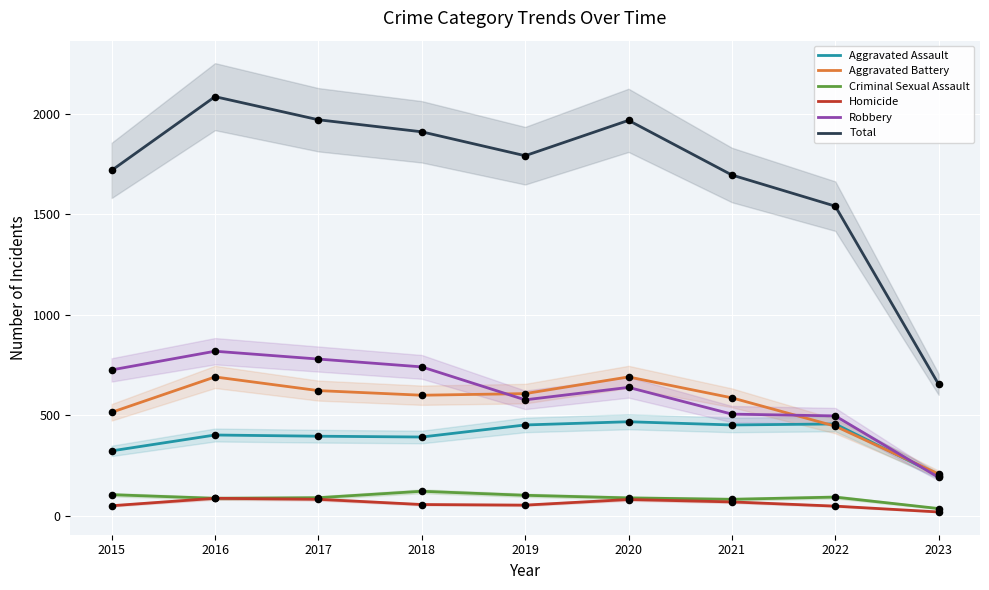

Which series reaches the minimum Y coordinate?

Homicide